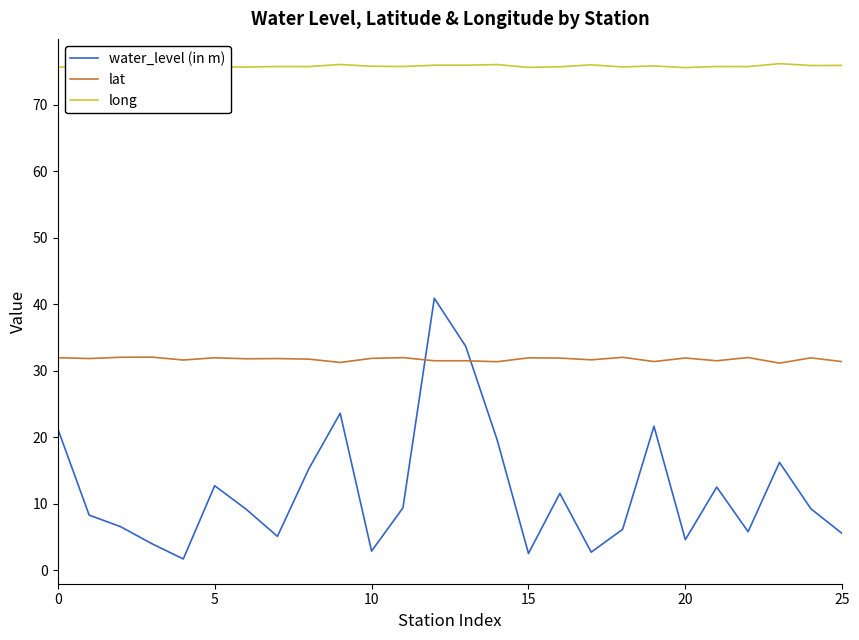

Which series has the largest range (max minus min)?

water_level (in m)